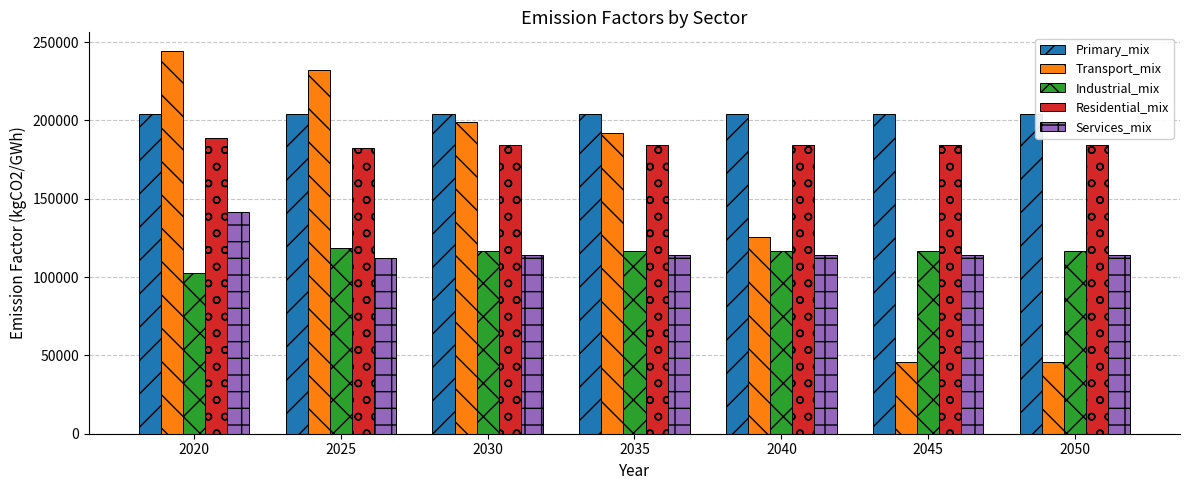

Which category has the highest value in the Services_mix series?

2020